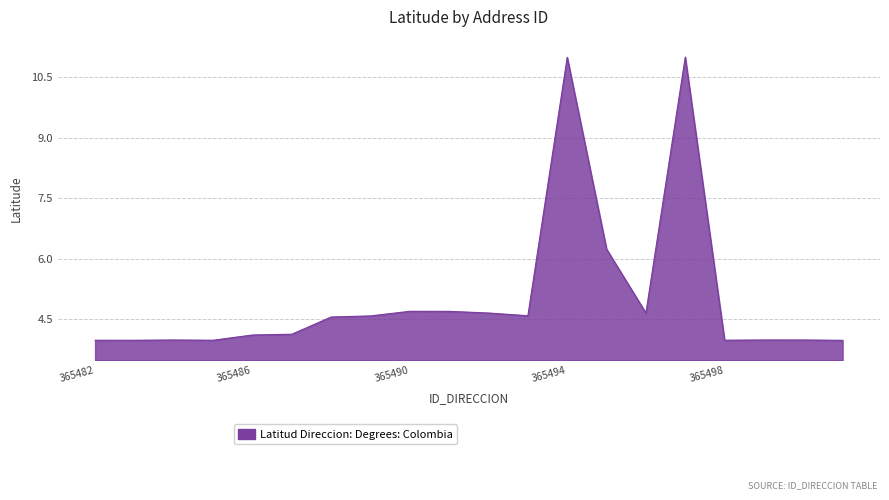

What is the sum of all values?

100.9